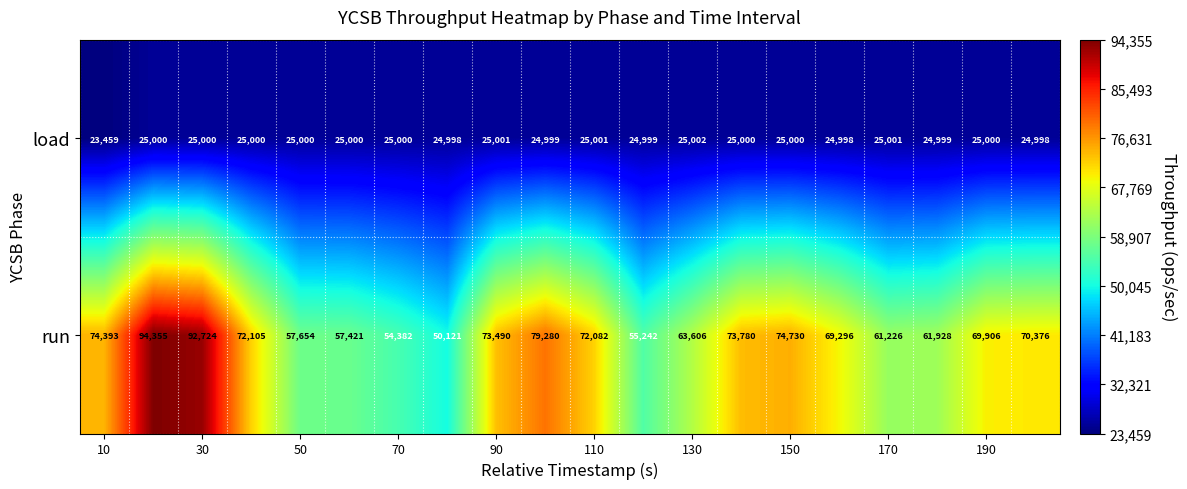

At how many categories does at least one series exceed 37234?

20